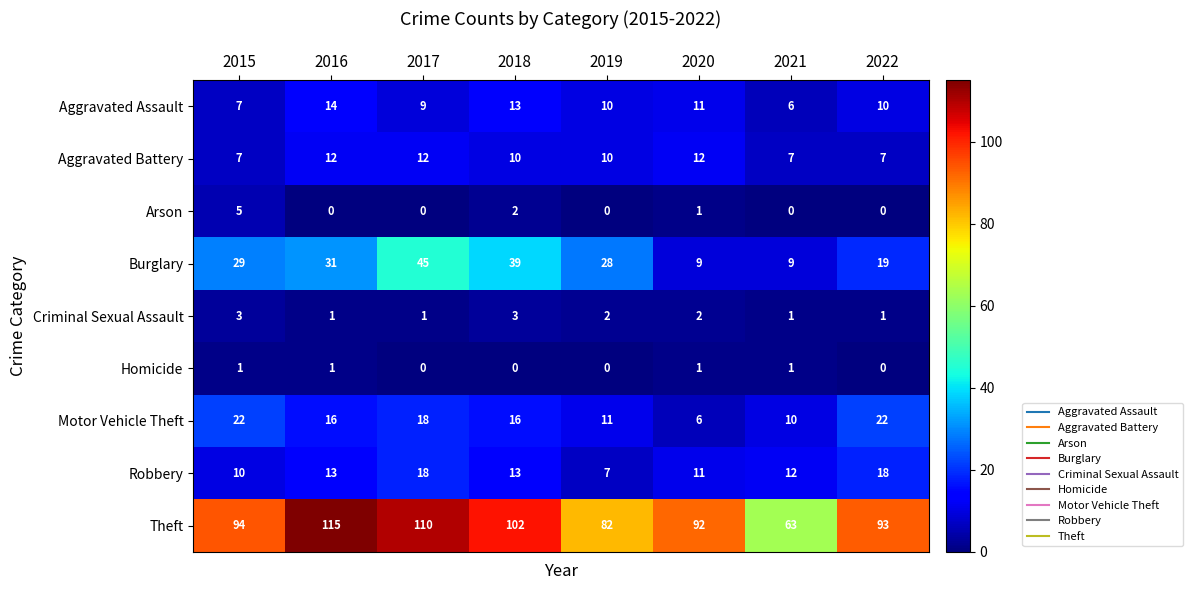

Which series has the largest total across all categories?

Theft